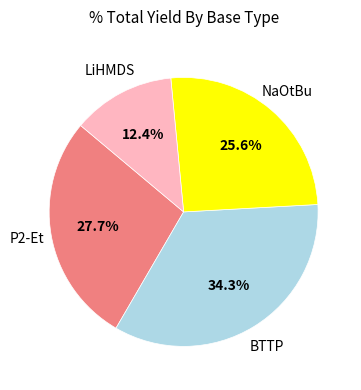

Rank the categories by value from highest to lowest.

BTTP, P2-Et, NaOtBu, LiHMDS